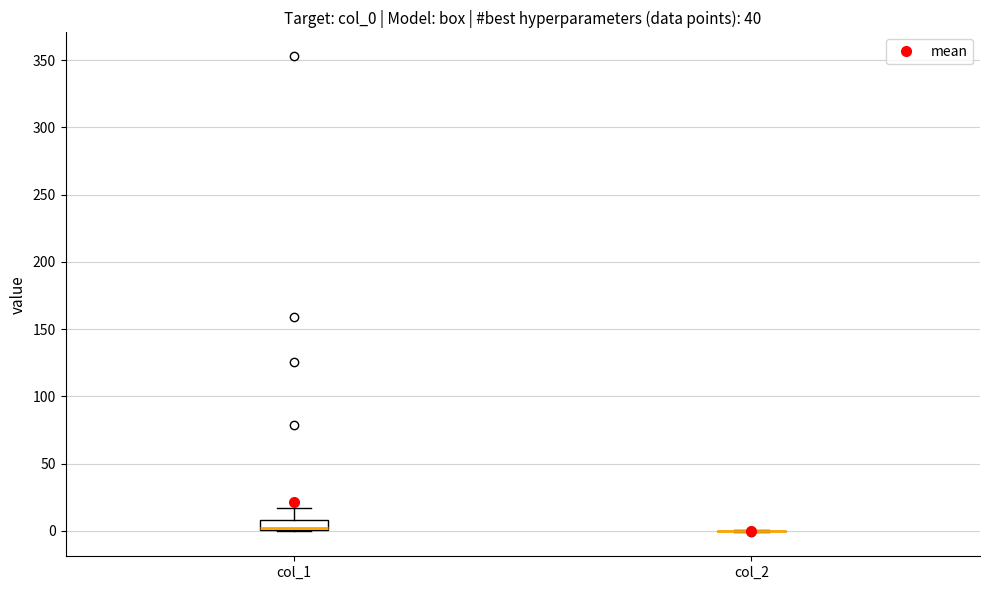

Which box is the tallest, from its lower edge to its upper edge?

col_1